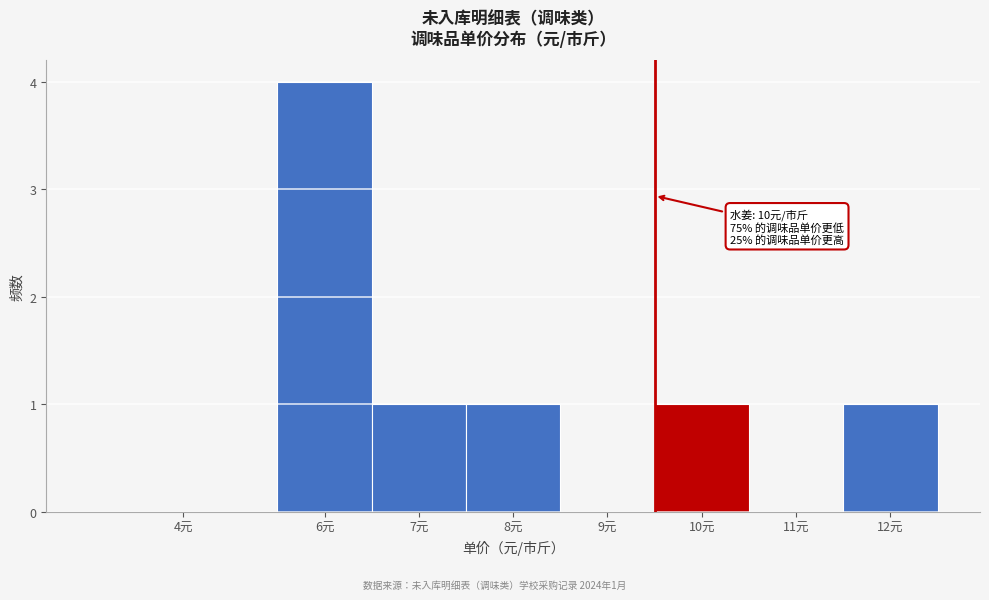

Reading left to right, extract all data points from this chart.

4元=0	6元=4	7元=1	8元=1	9元=0	10元=1	11元=0	12元=1